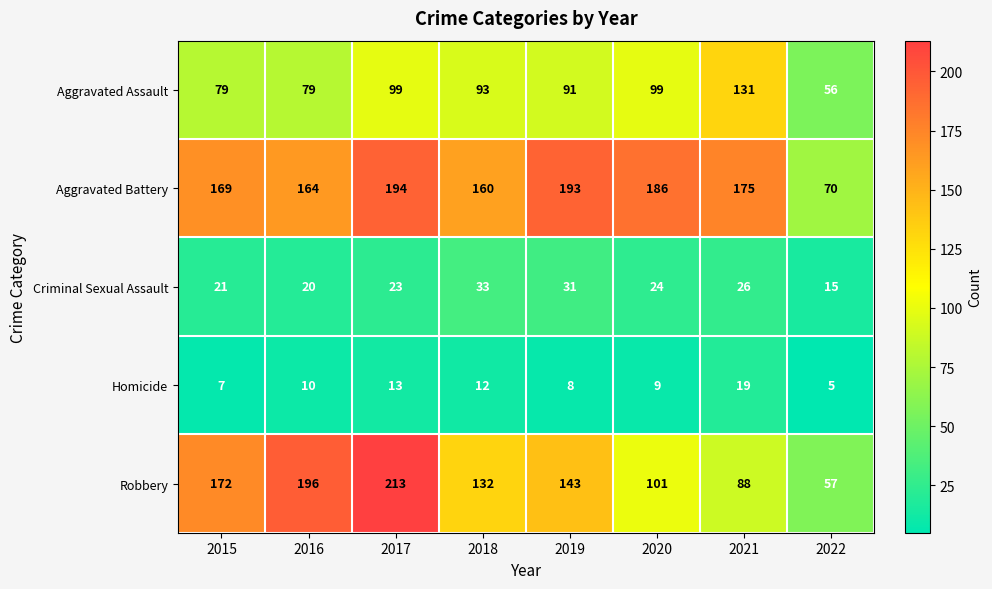

What is the sum of the Homicide values at 2019 and 2017?

21